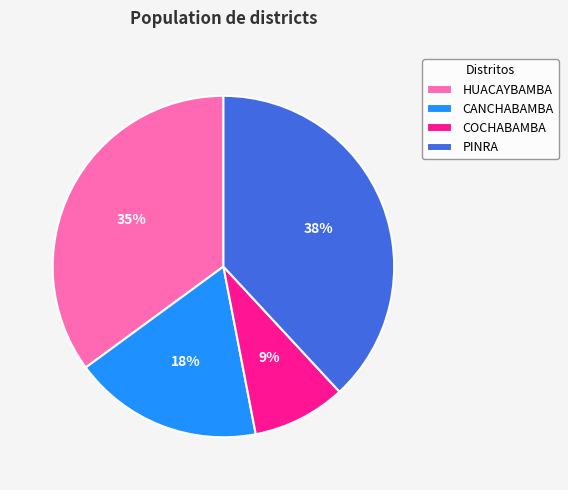

How many segments does this pie chart have?

4